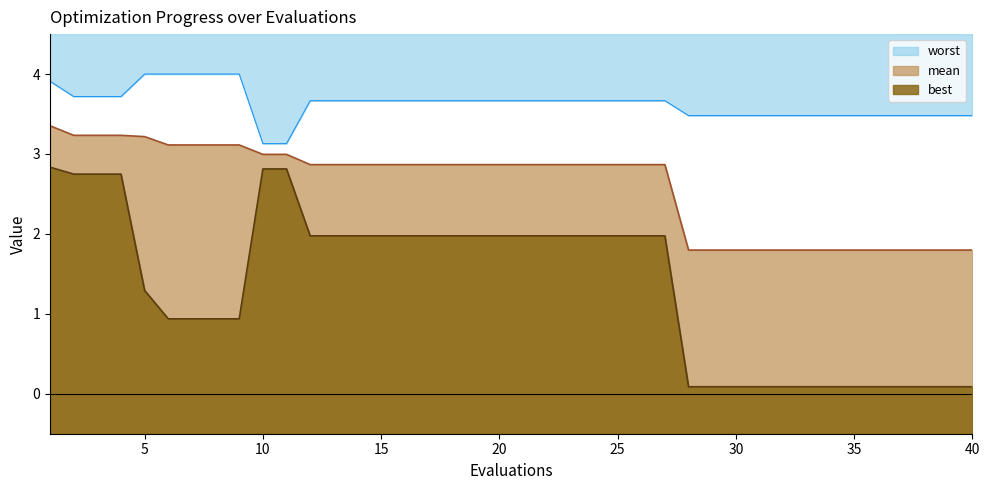

The value of best at 30 is 0.1. True or false?

False